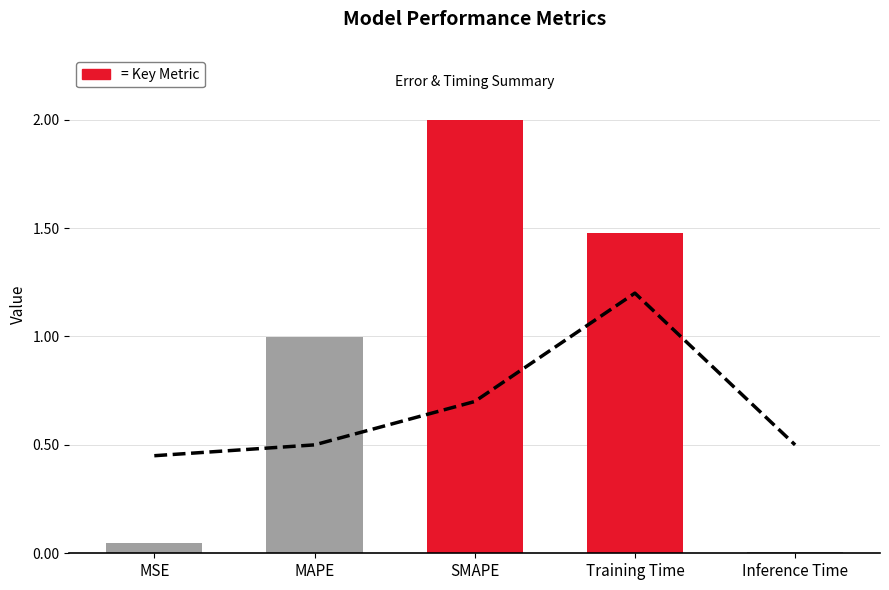

The chart shows a value of 1.5 at MAPE. True or false?

False